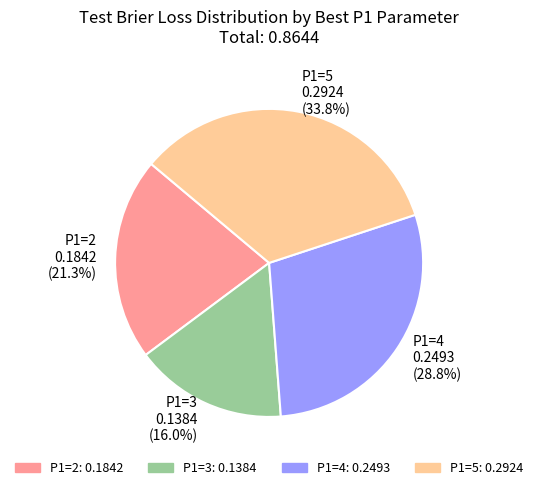

To the nearest percent, what percentage of the pie is P1=4?

29%